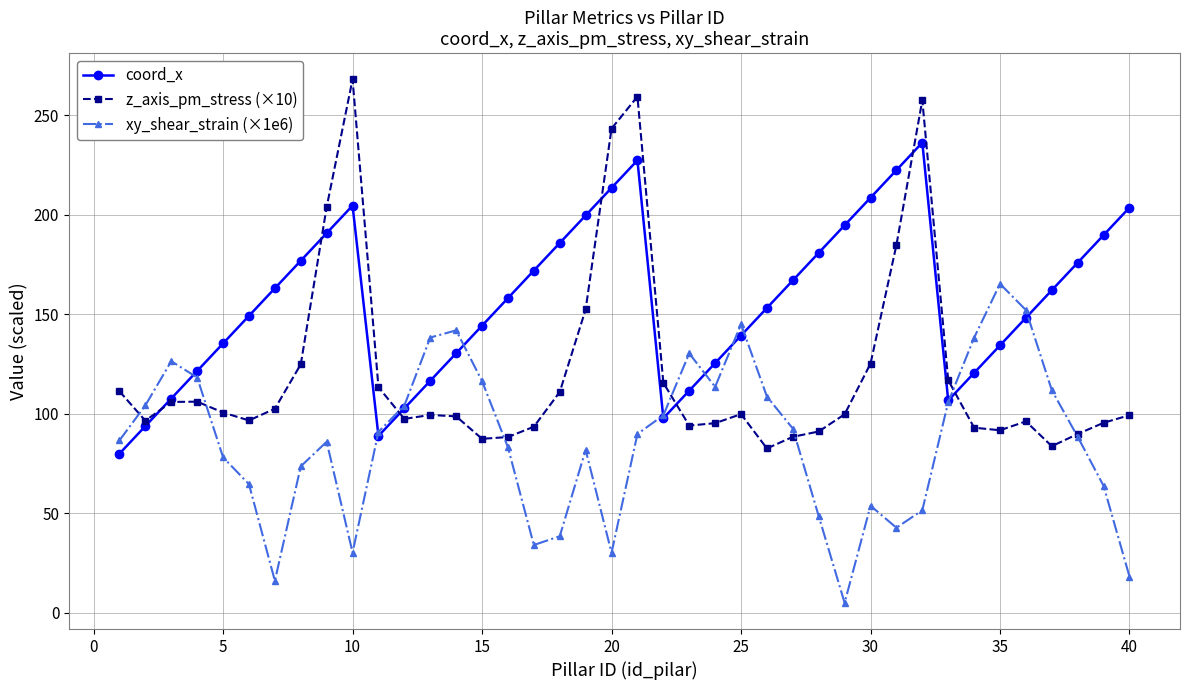

True or false: xy_shear_strain (×1e6) and coord_x intersect in this chart.

True